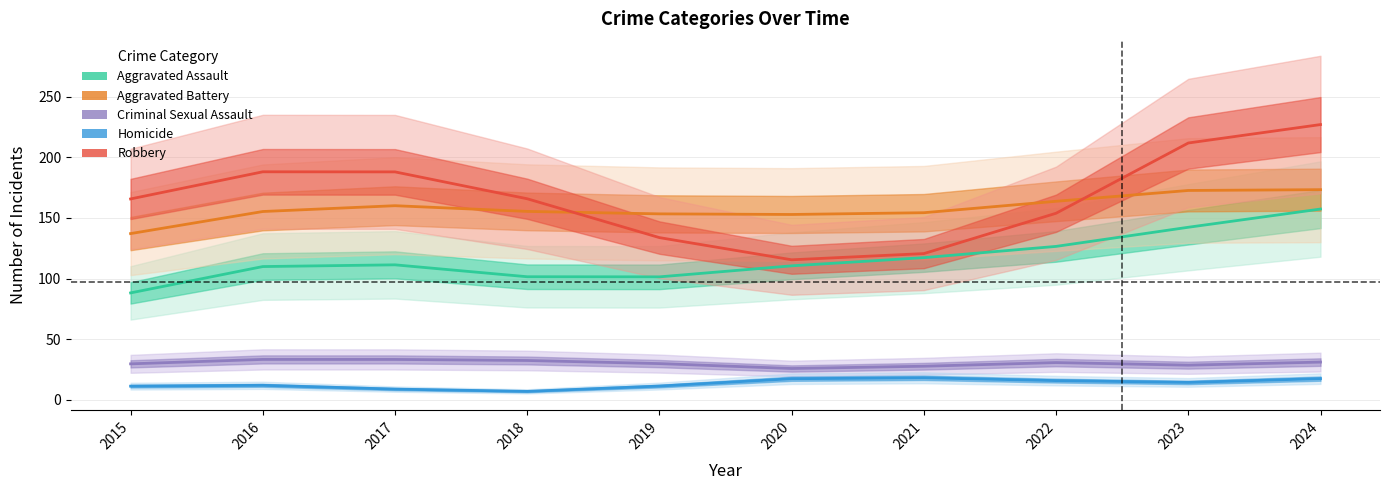

At 2018, list the series in order from largest to smallest.

Robbery, Aggravated Battery, Aggravated Assault, Criminal Sexual Assault, Homicide